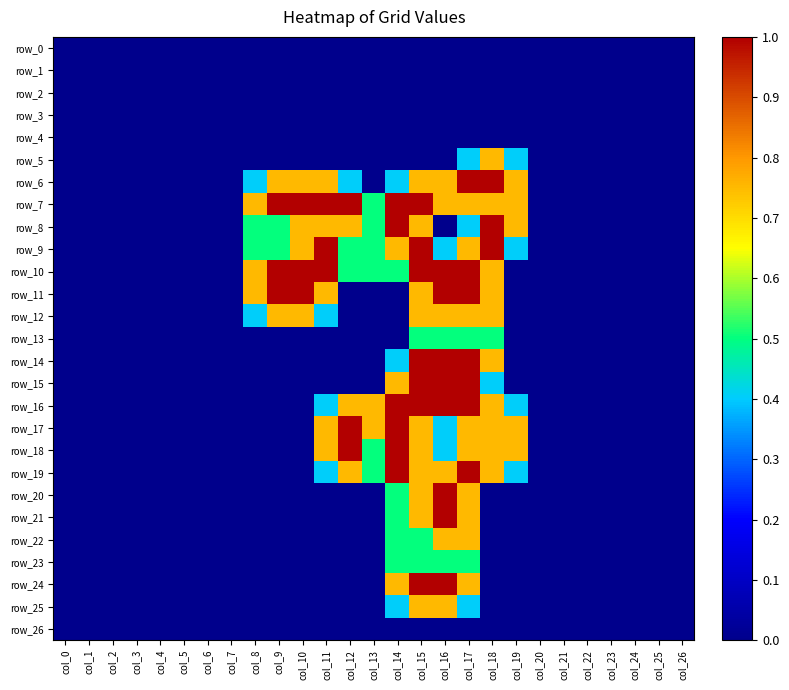

At which category is the sum across all series the highest?

col_15